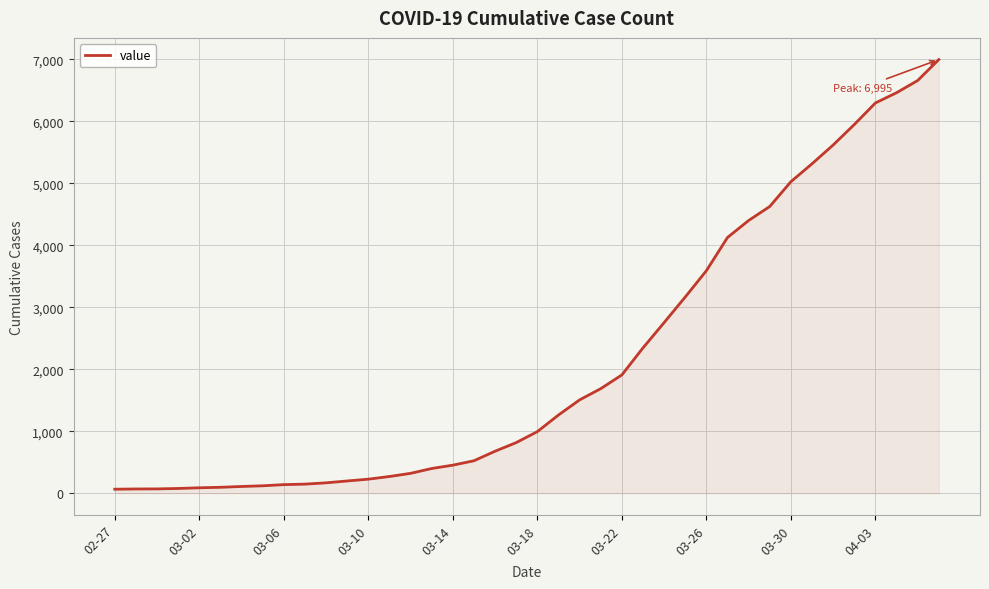

What is the greatest value displayed?

6995